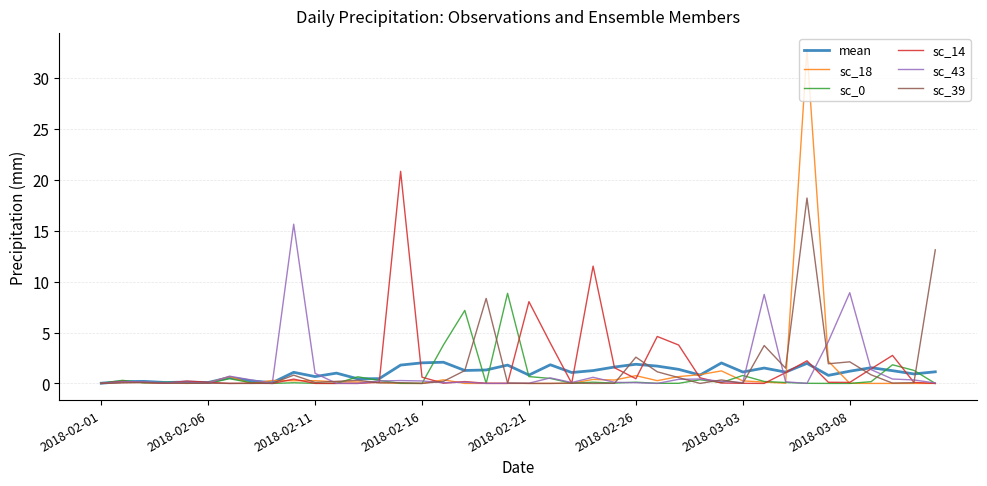

What is the maximum value shown in the chart?

32.8